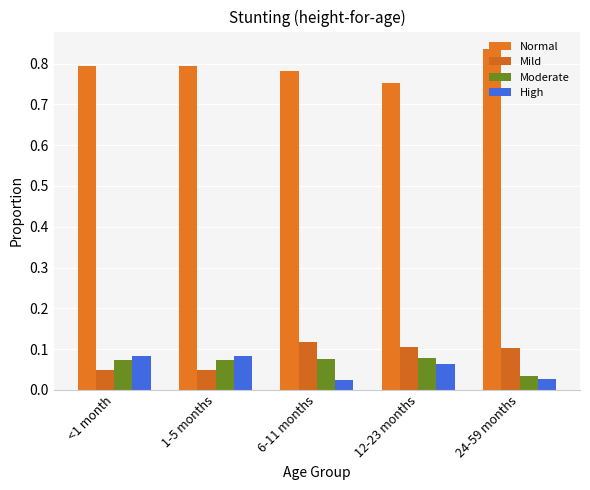

What is the greatest value displayed?

0.8